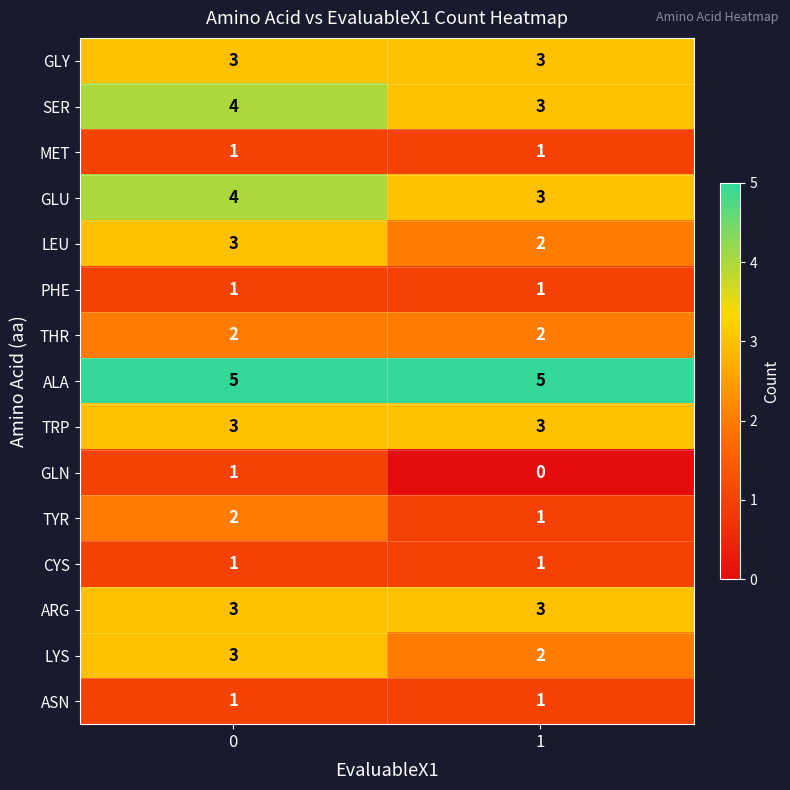

Reading left to right, list all the values displayed in this chart.

GLY: 0=3	1=3
SER: 0=4	1=3
MET: 0=1	1=1
GLU: 0=4	1=3
LEU: 0=3	1=2
PHE: 0=1	1=1
THR: 0=2	1=2
ALA: 0=5	1=5
TRP: 0=3	1=3
GLN: 0=1	1=0
TYR: 0=2	1=1
CYS: 0=1	1=1
ARG: 0=3	1=3
LYS: 0=3	1=2
ASN: 0=1	1=1